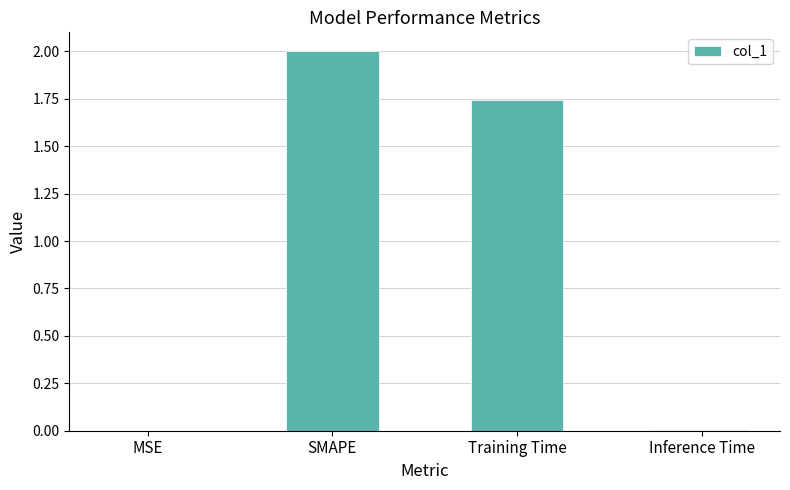

Count the number of values greater than 1.

2